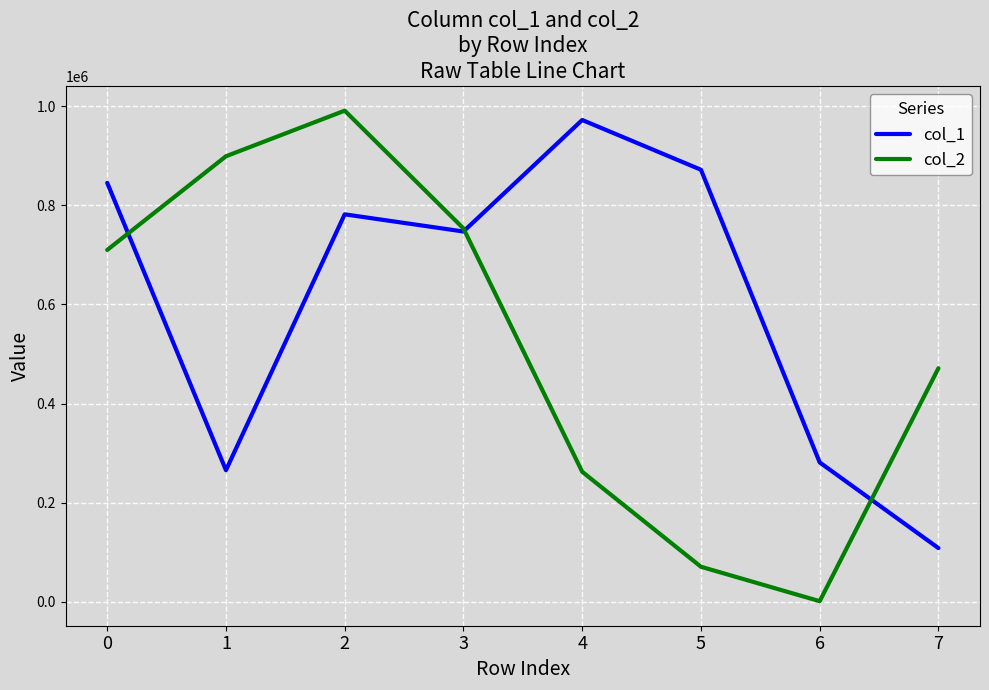

Is the value of col_1 at 2 greater than the value of col_2 at 5?

Yes